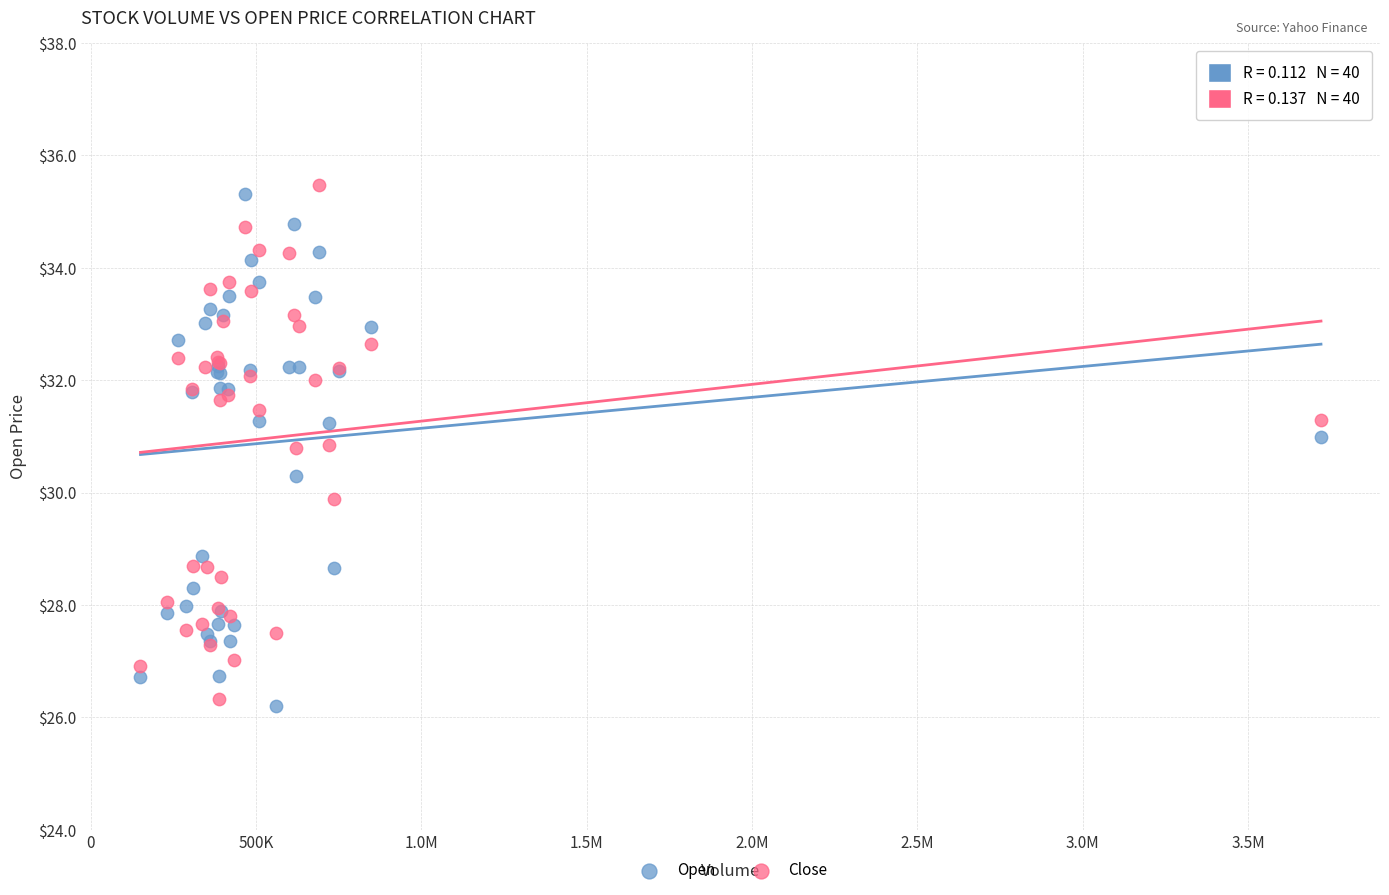

Which series has the largest Y range (max minus min)?

Close